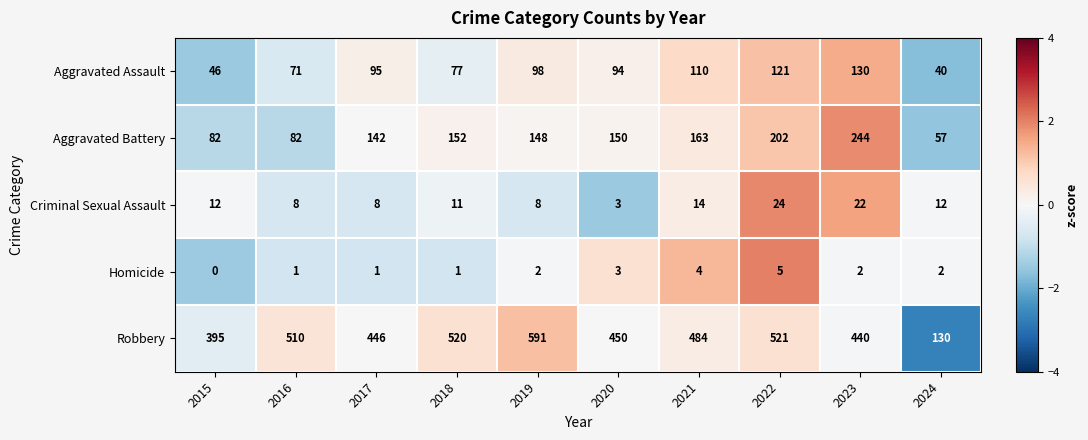

Rank the categories by Robbery value from lowest to highest.

2024, 2015, 2023, 2017, 2020, 2021, 2016, 2018, 2022, 2019